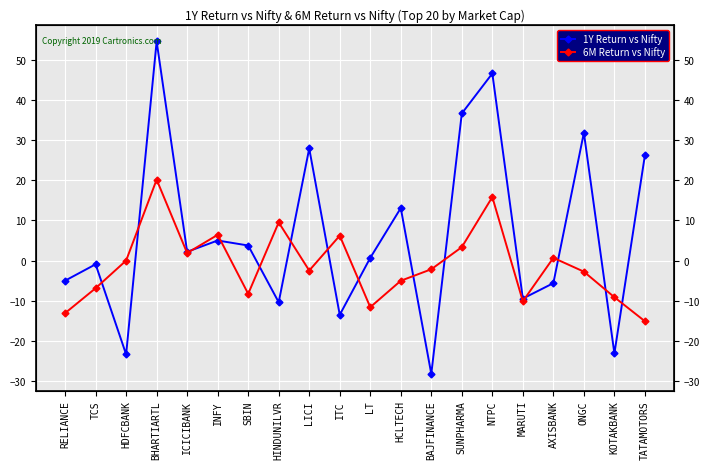

What is the greatest value displayed?

54.7